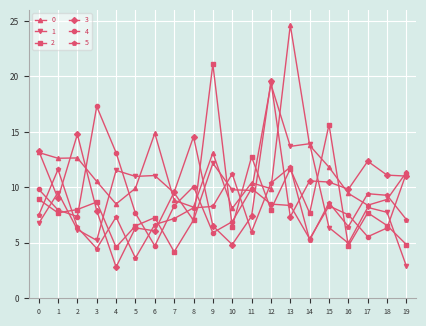

Which series ends up on top after the final intersection of 1 and 2?

2